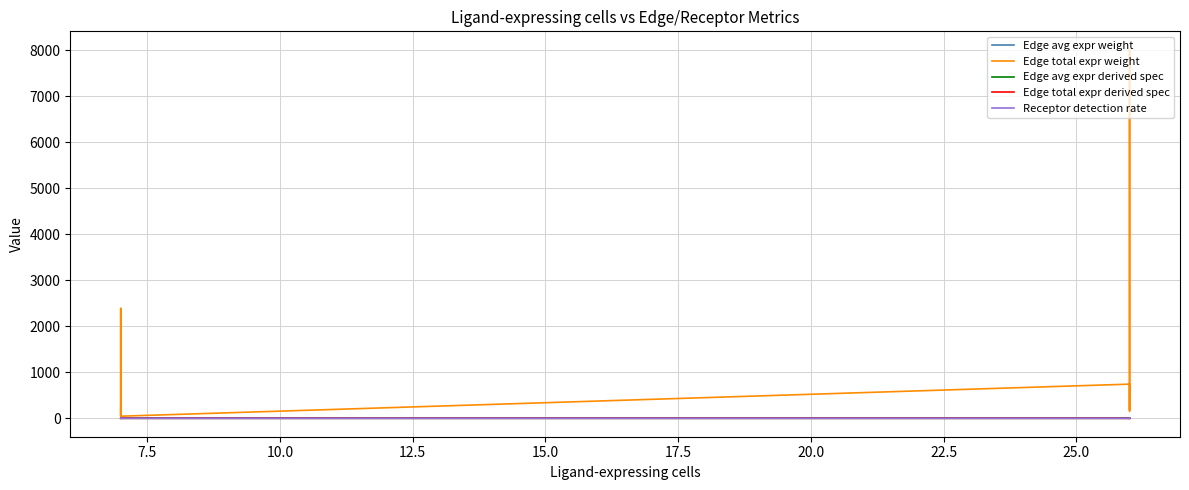

What is the maximum value shown in the chart?

8014.3